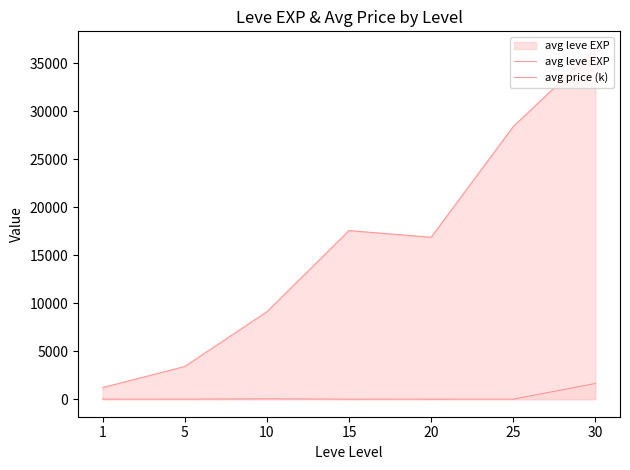

Reading left to right, extract all data points from this chart.

avg leve EXP: 1213.3	3405.0	9106.7	17563.3	16865.0	28393.3	36492.5
avg price (k): 9.5	3.9	46.7	2.1	9.4	5.6	1638.3